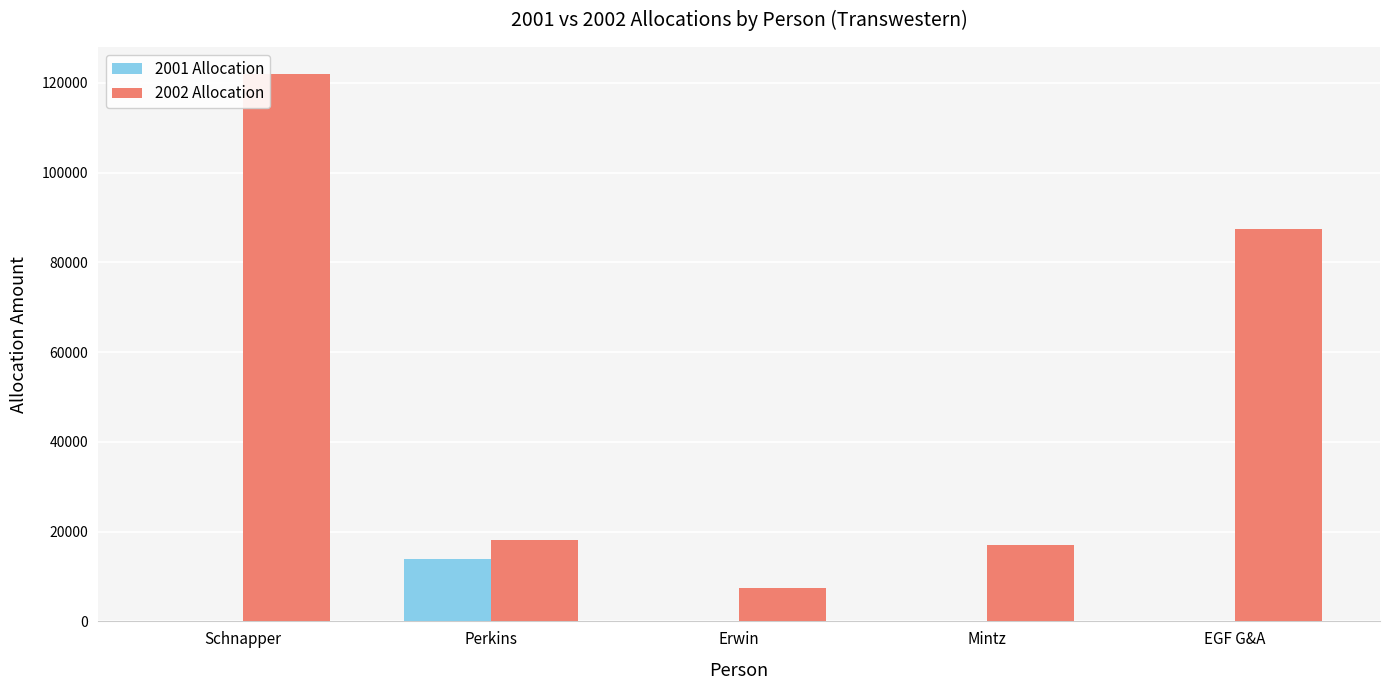

The value of 2002 Allocation at Mintz is 23565. True or false?

False